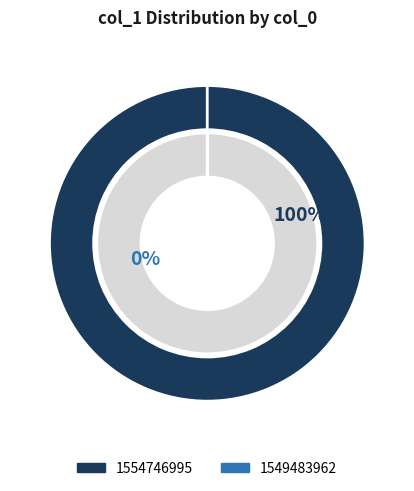

Which slice is the smallest?

1549483962